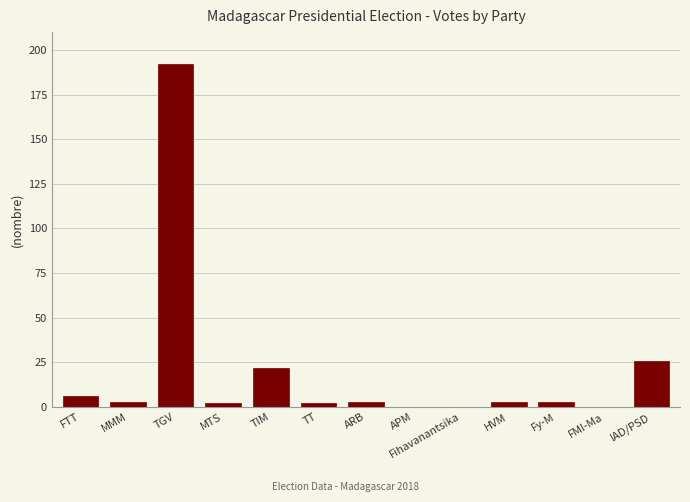

The value at ARB is 3. True or false?

True